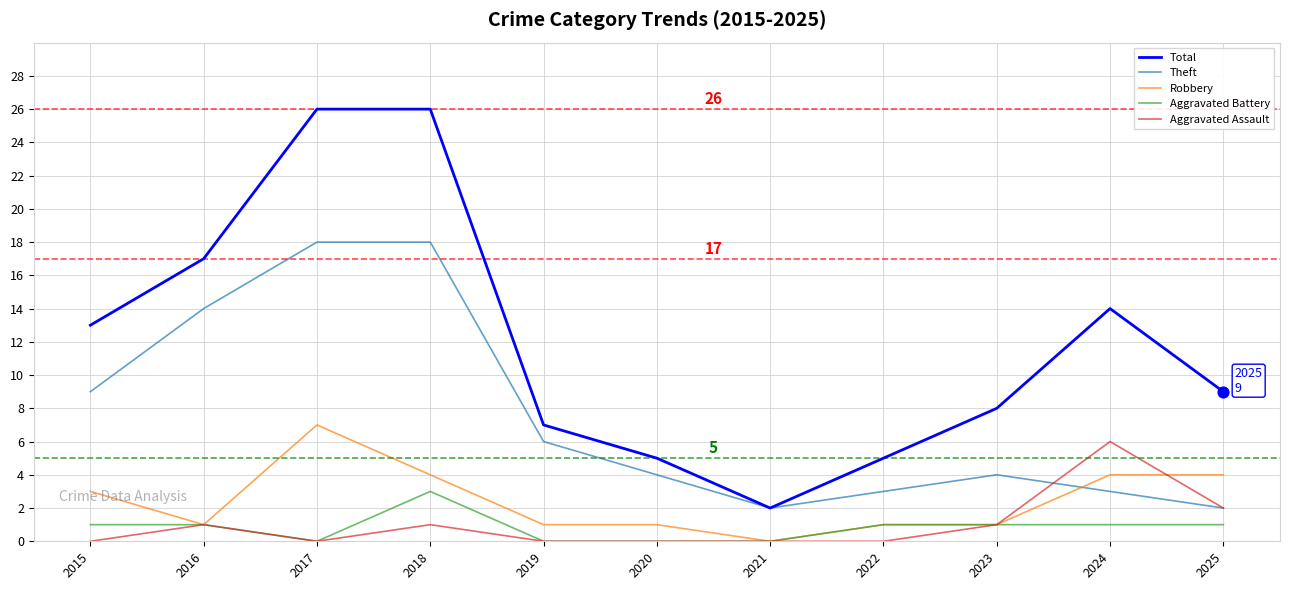

What is the total value across all series at 2023?

15